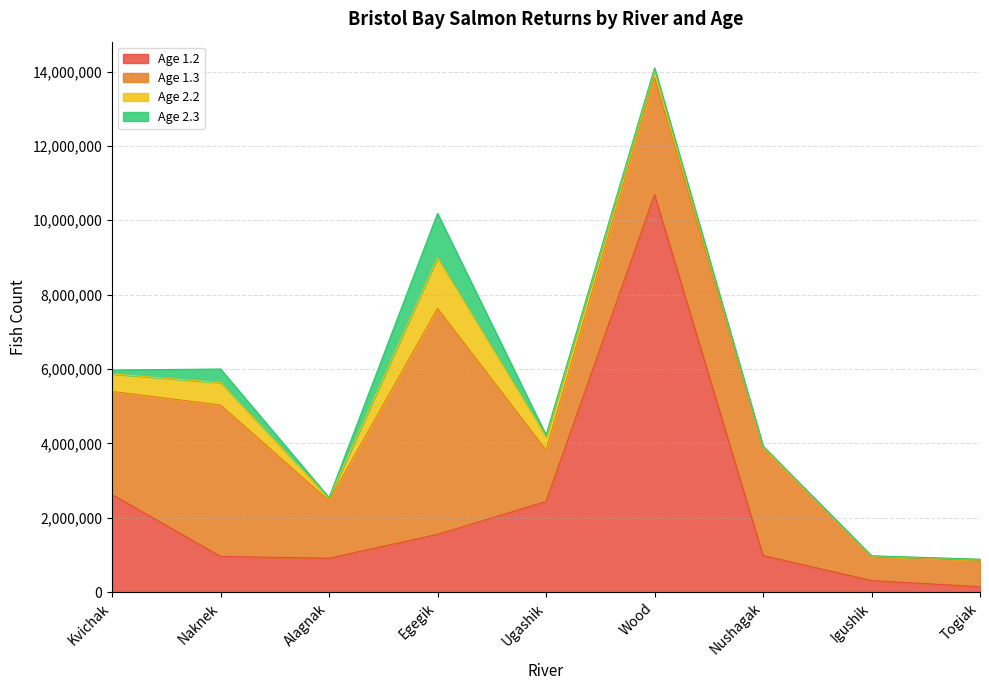

Which series has the largest total across all categories?

Age 1.3